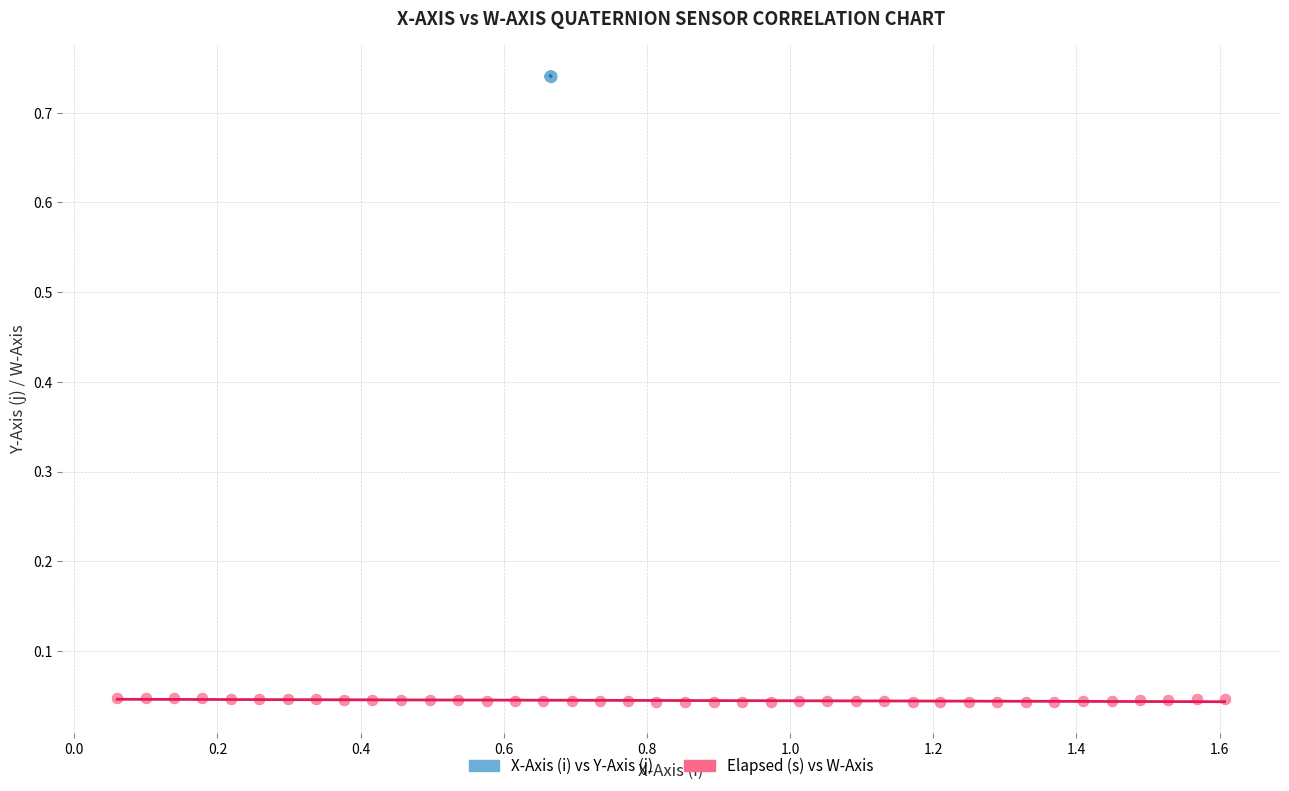

Which series reaches the minimum Y coordinate?

Elapsed (s) vs W-Axis